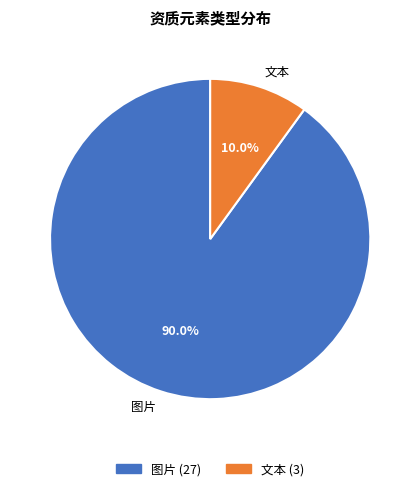

What is the ratio of the value at 图片 to the value at 文本?

9.0